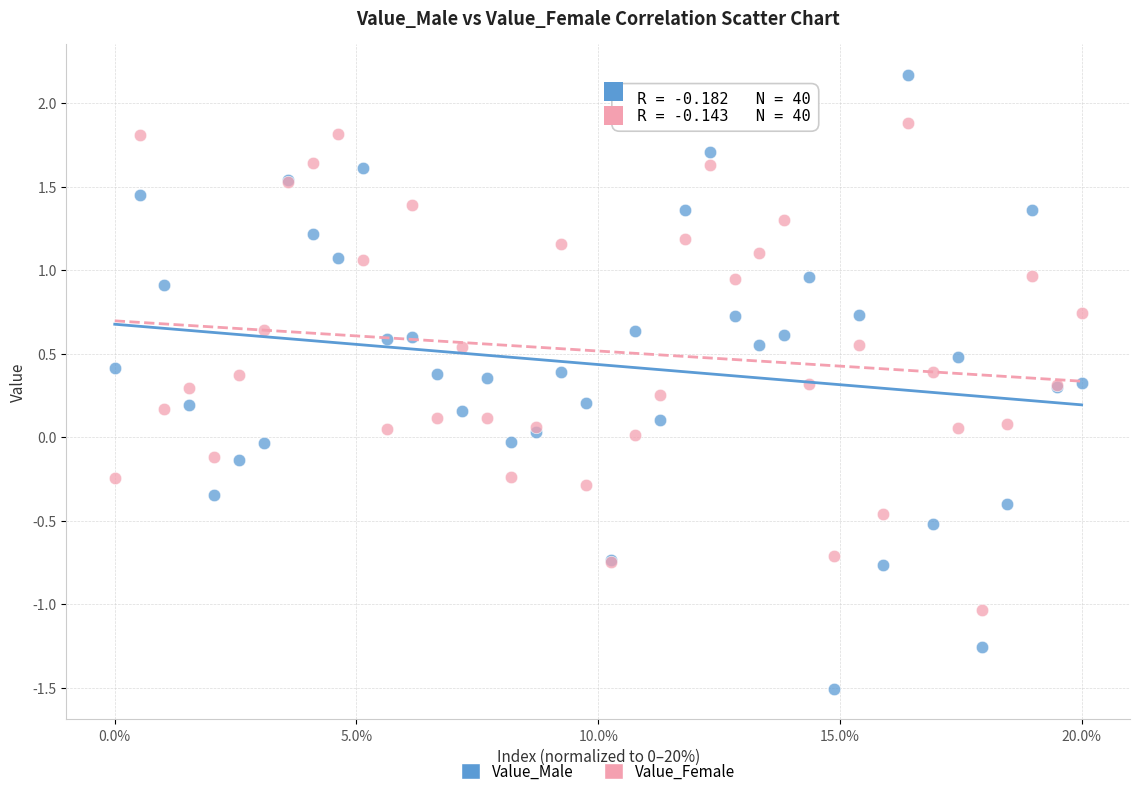

Which series contains the lowest Y value?

Value_Male